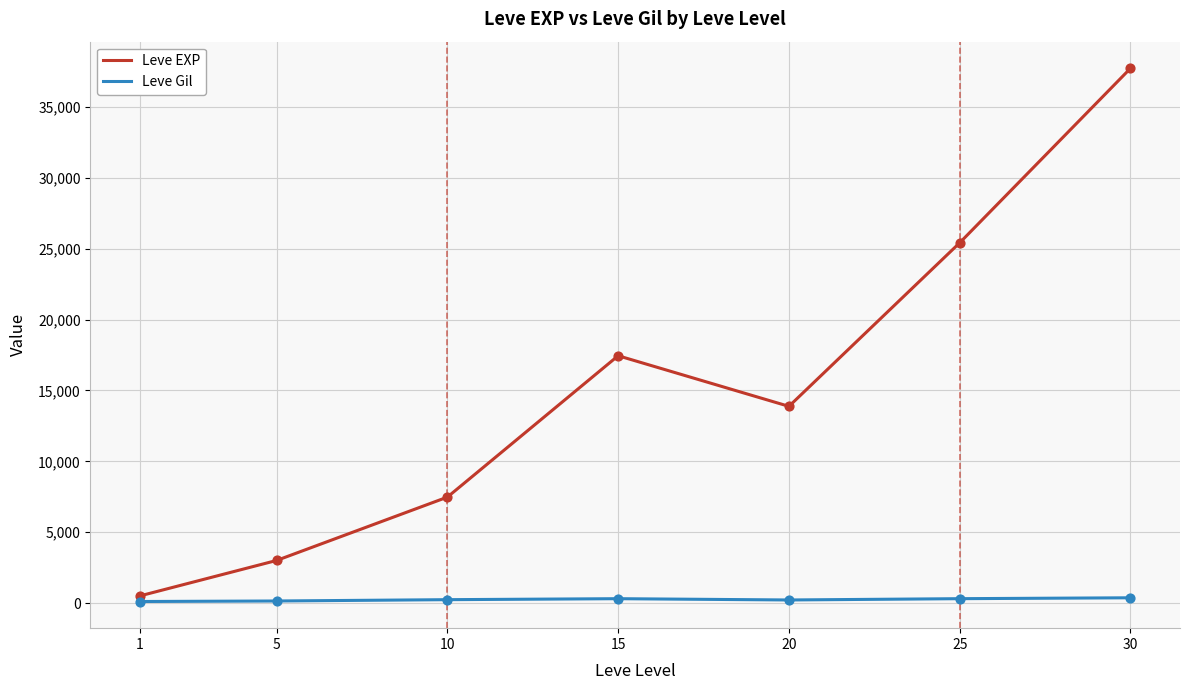

Between 10 and 25, which series saw the biggest shift?

Leve EXP